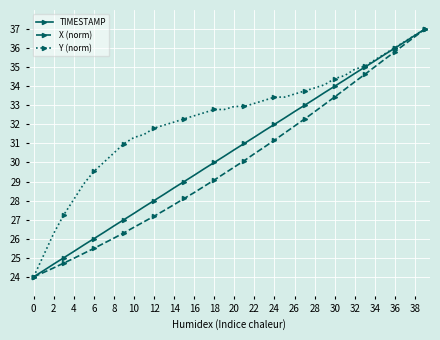

What are all the series names shown in the legend?

TIMESTAMP, X (norm), Y (norm)